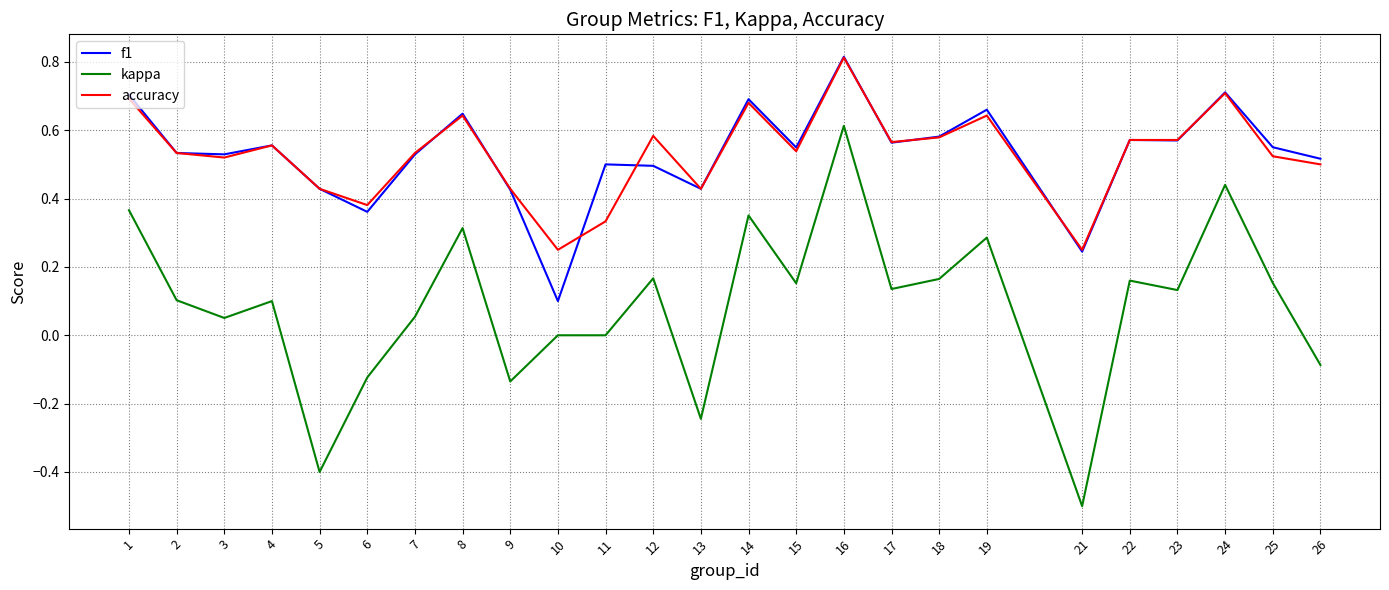

The kappa series shows 0.1 at 22. True or false?

False